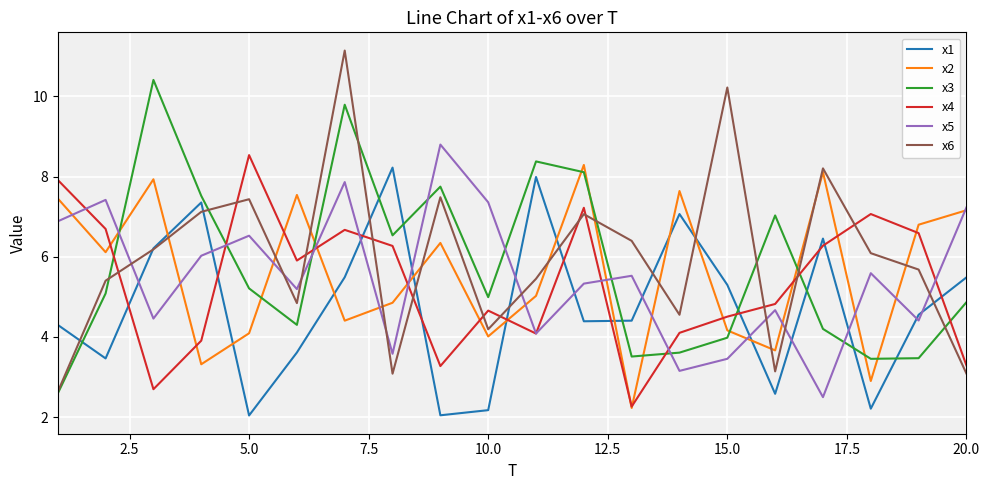

Reading left to right, transcribe all the data shown in this chart.

x1: 4.3	3.5	6.2	7.4	2.0	3.6	5.5	8.2	2.0	2.2	8.0	4.4	4.4	7.1	5.3	2.6	6.5	2.2	4.6	5.5
x2: 7.5	6.1	7.9	3.3	4.1	7.5	4.4	4.9	6.3	4.0	5.0	8.3	2.2	7.6	4.2	3.7	8.1	2.9	6.8	7.2
x3: 2.6	5.1	10.4	7.5	5.2	4.3	9.8	6.5	7.7	5.0	8.4	8.1	3.5	3.6	4.0	7.0	4.2	3.5	3.5	4.9
x4: 7.9	6.7	2.7	3.9	8.5	5.9	6.7	6.3	3.3	4.7	4.1	7.2	2.3	4.1	4.5	4.8	6.3	7.1	6.6	3.3
x5: 6.9	7.4	4.5	6.0	6.5	5.2	7.9	3.6	8.8	7.4	4.1	5.3	5.5	3.2	3.5	4.7	2.5	5.6	4.4	7.2
x6: 2.6	5.4	6.2	7.1	7.4	4.8	11.1	3.1	7.5	4.2	5.5	7.1	6.4	4.6	10.2	3.1	8.2	6.1	5.7	3.1